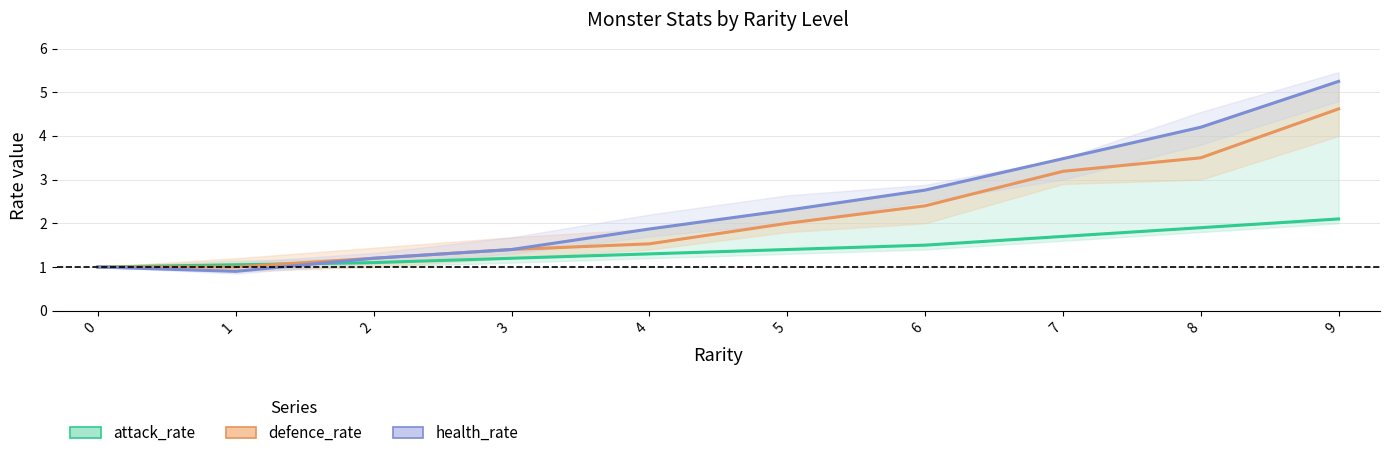

Where is the first local minimum for health_rate?

1